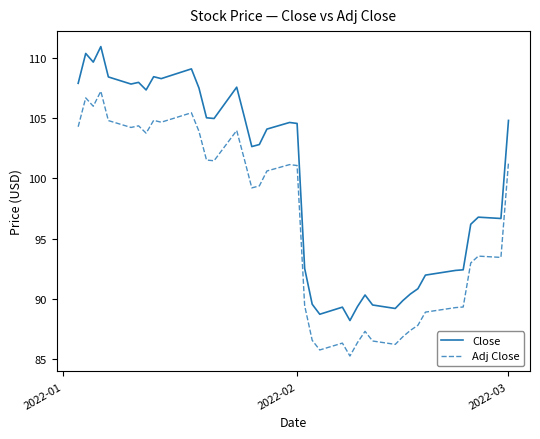

True or false: Adj Close and Close cross at least once.

False